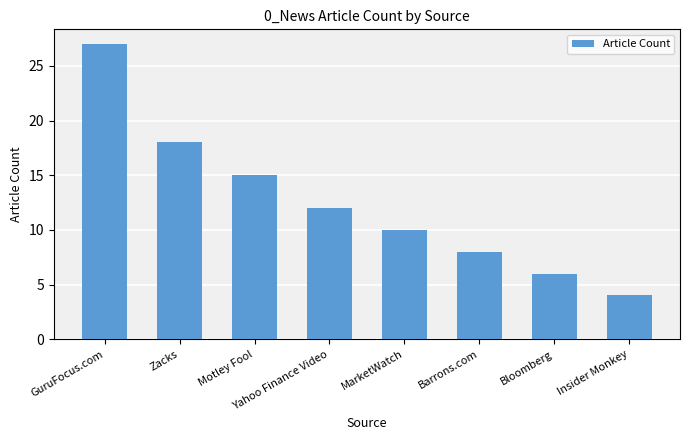

What is the label of the 6th bar from the right?

Motley Fool